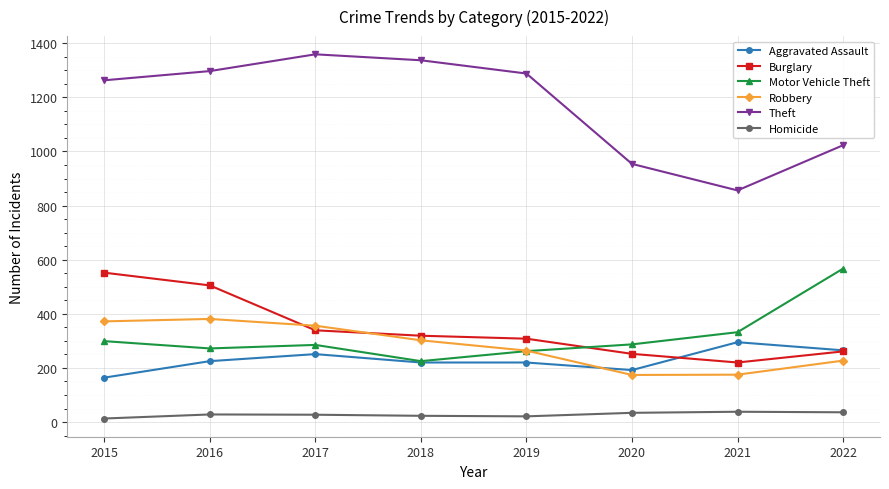

Rank the series at 2015 from lowest to highest value.

Homicide, Aggravated Assault, Motor Vehicle Theft, Robbery, Burglary, Theft